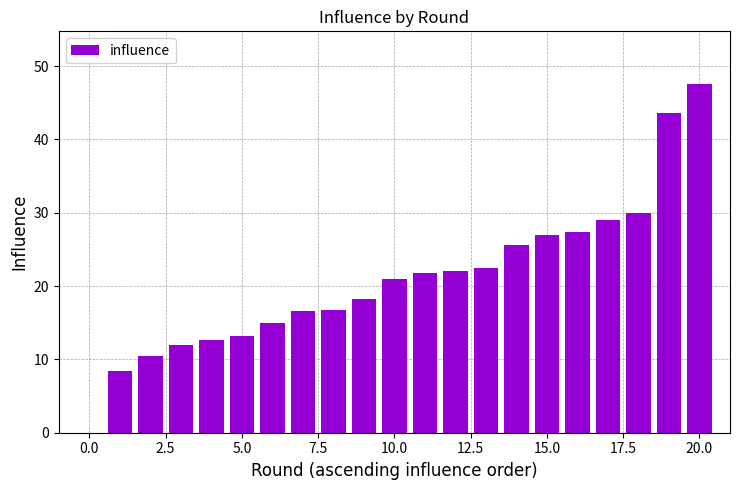

What is the sum of all values?

440.6